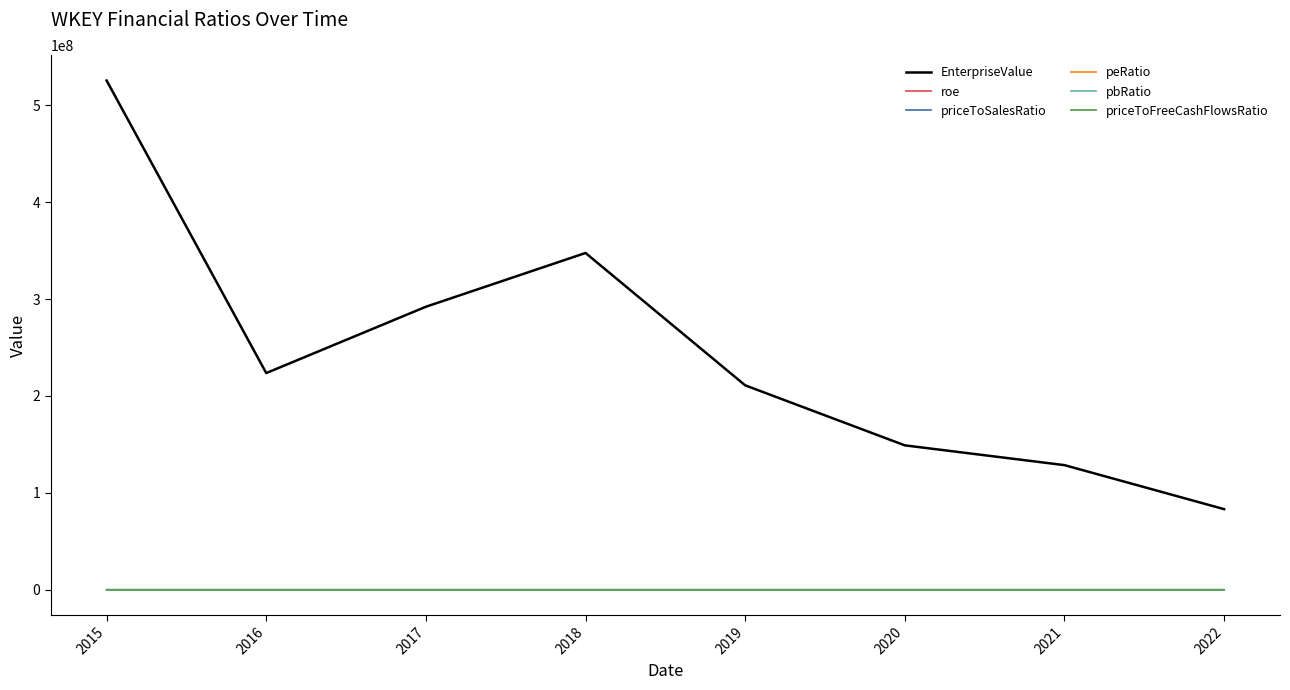

What is the minimum value for EnterpriseValue?

83157653.0